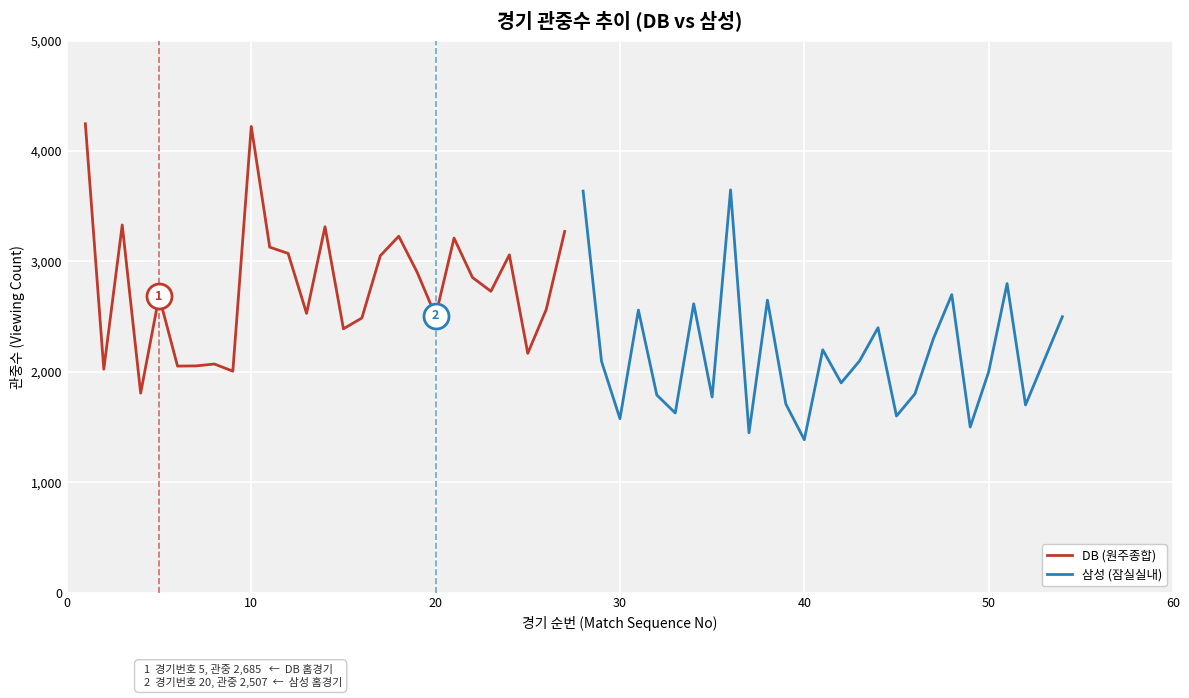

What is the minimum value for DB (원주종합)?

1807